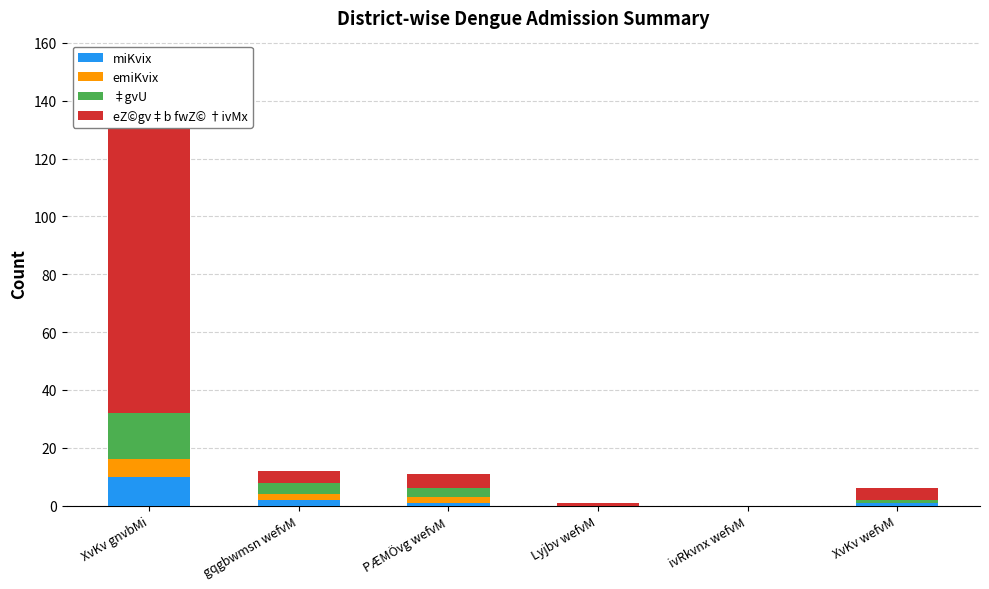

At which category is the sum across all series the highest?

XvKv gnvbMi